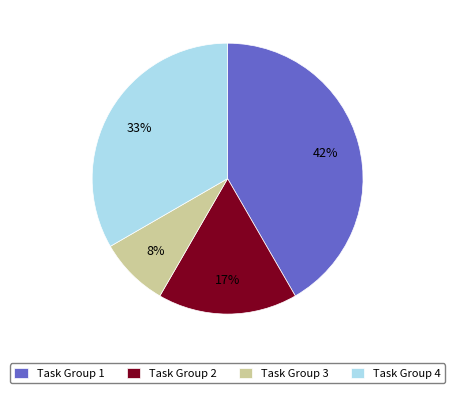

To the nearest percent, what percentage of the pie is Task Group 4?

33%